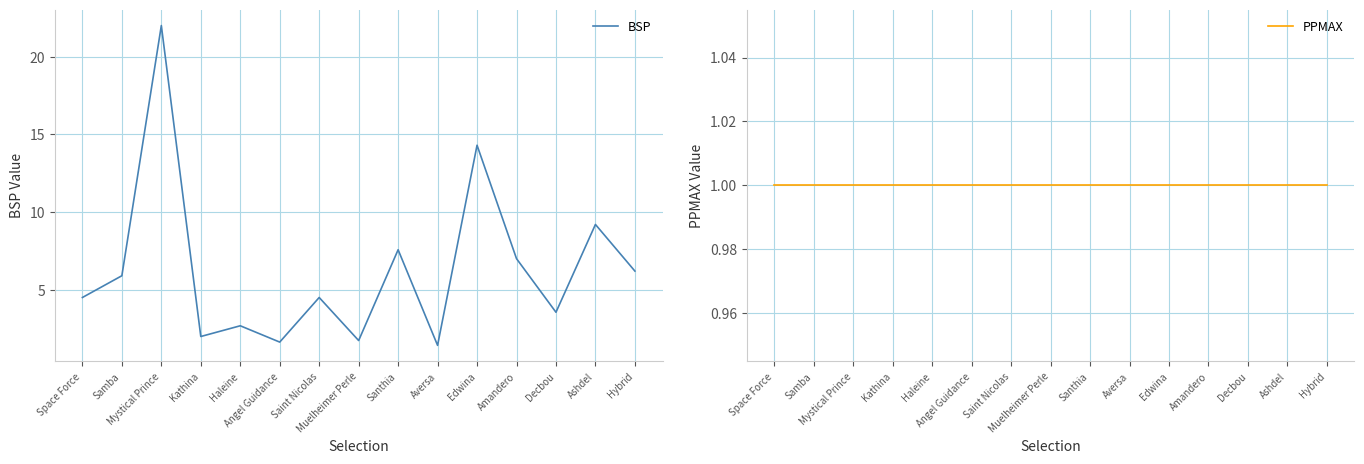

What position from the right is Saint Nicolas?

9